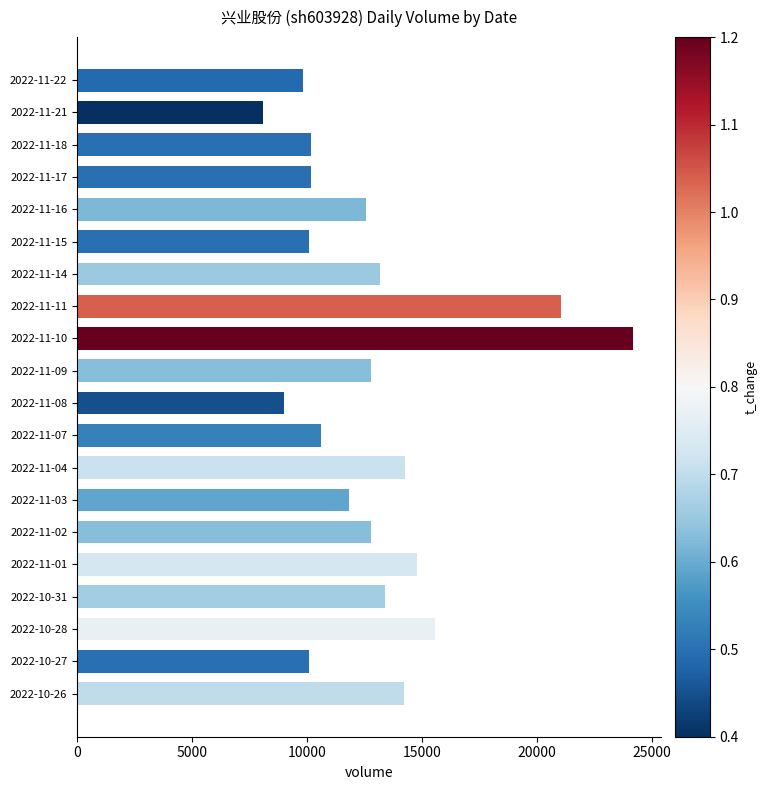

At which label is the value closest to 16129?

2022-10-28